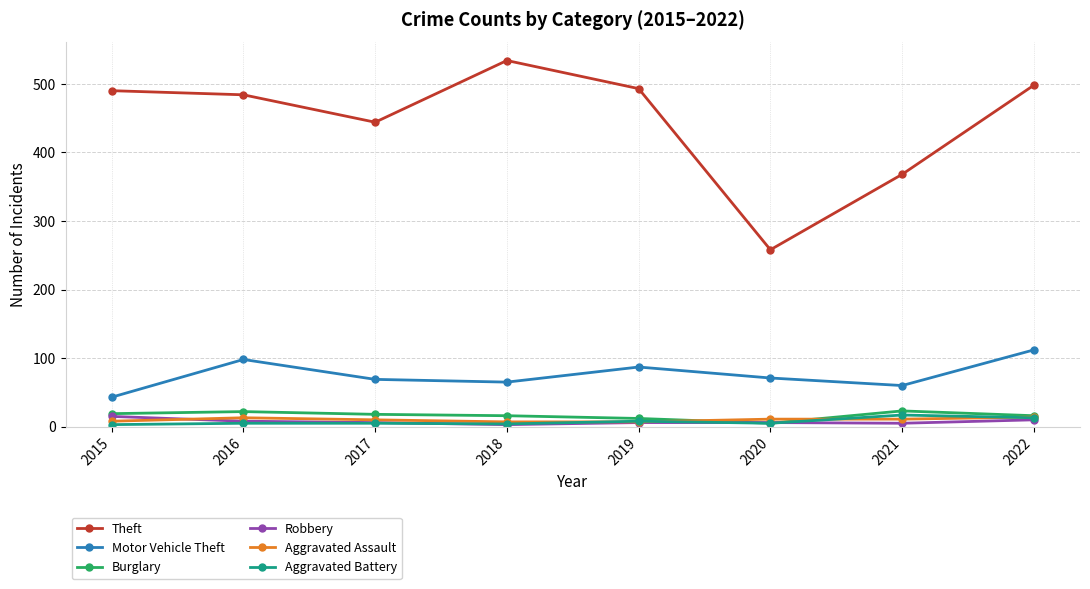

What is the sum of all Theft values?

3569